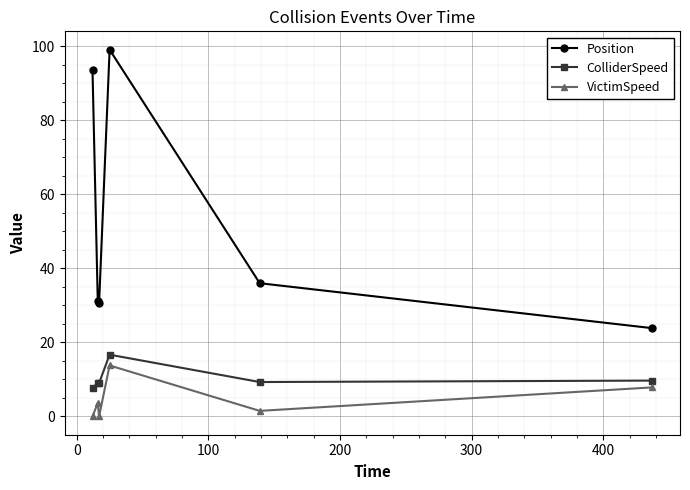

Which series has the largest total across all categories?

Position